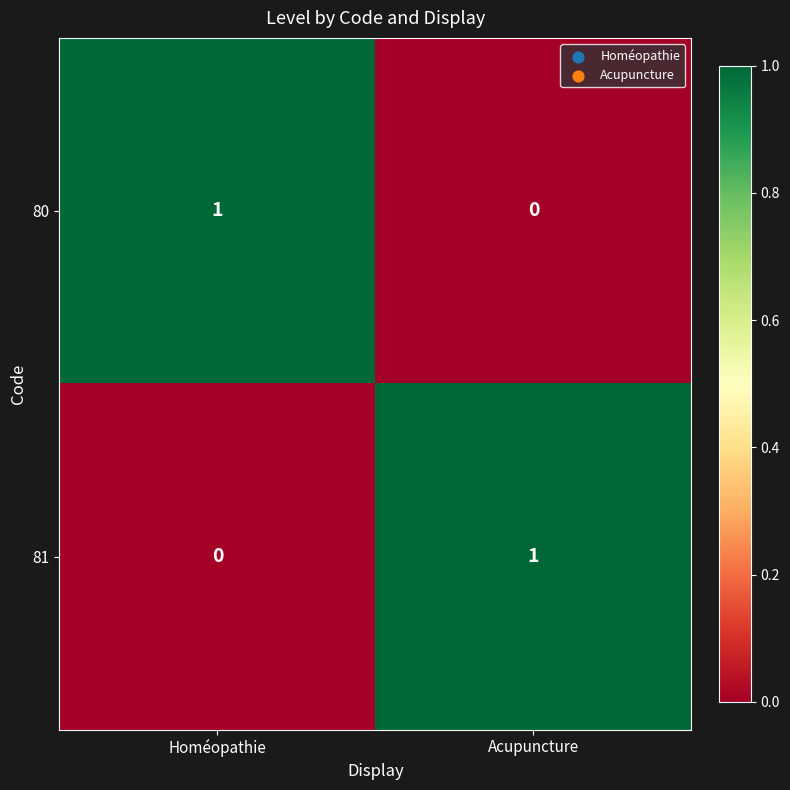

Which category has the highest value in the 81 series?

Acupuncture